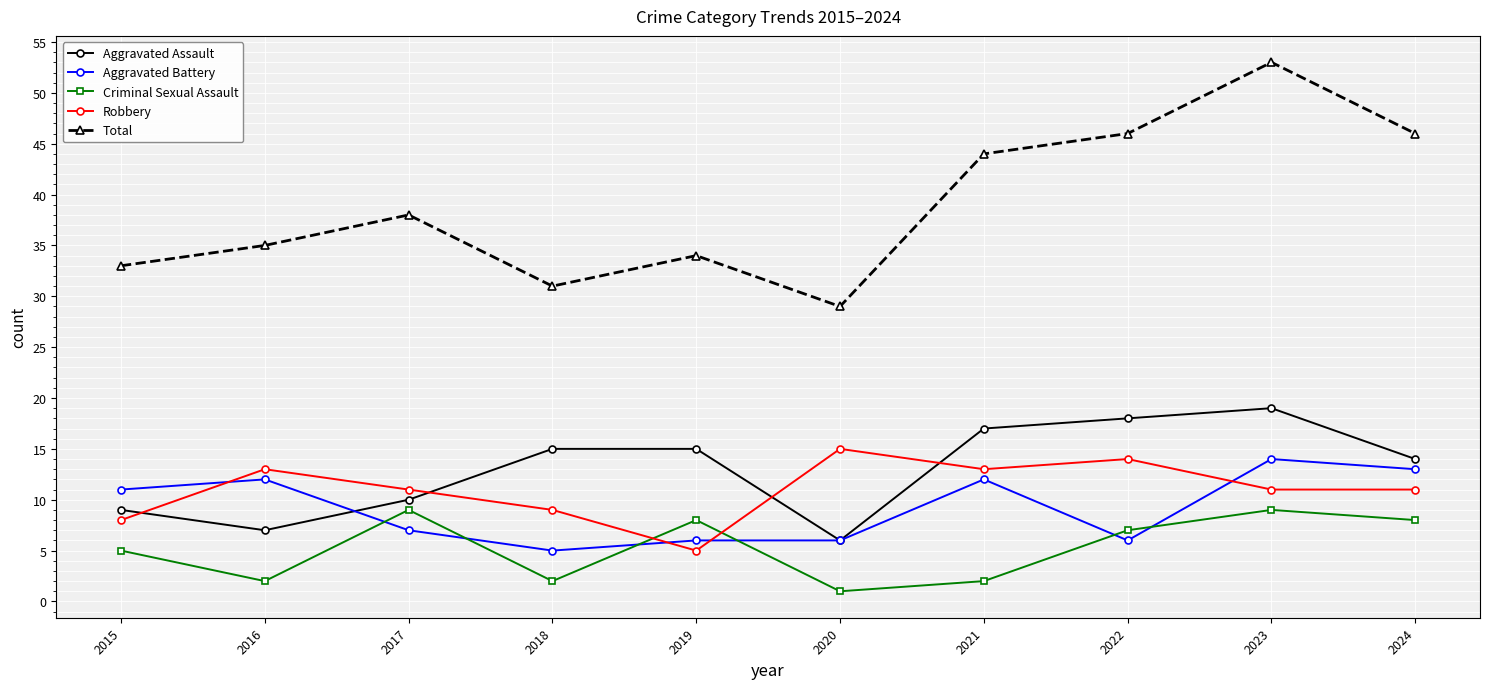

True or false: Total and Robbery cross at least once.

False